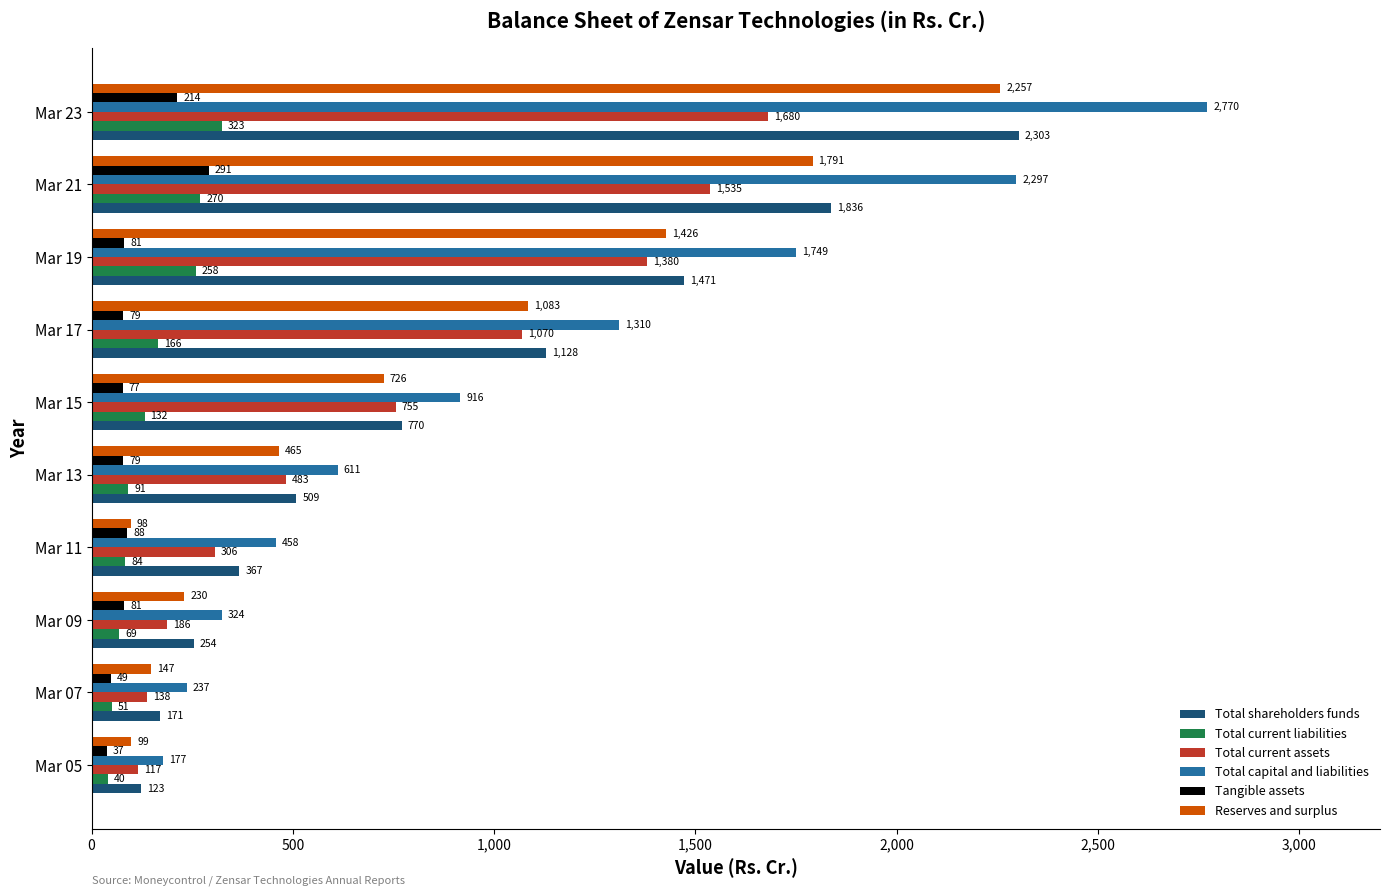

What is the difference between the second highest and second lowest values in the Total current liabilities series?

218.9